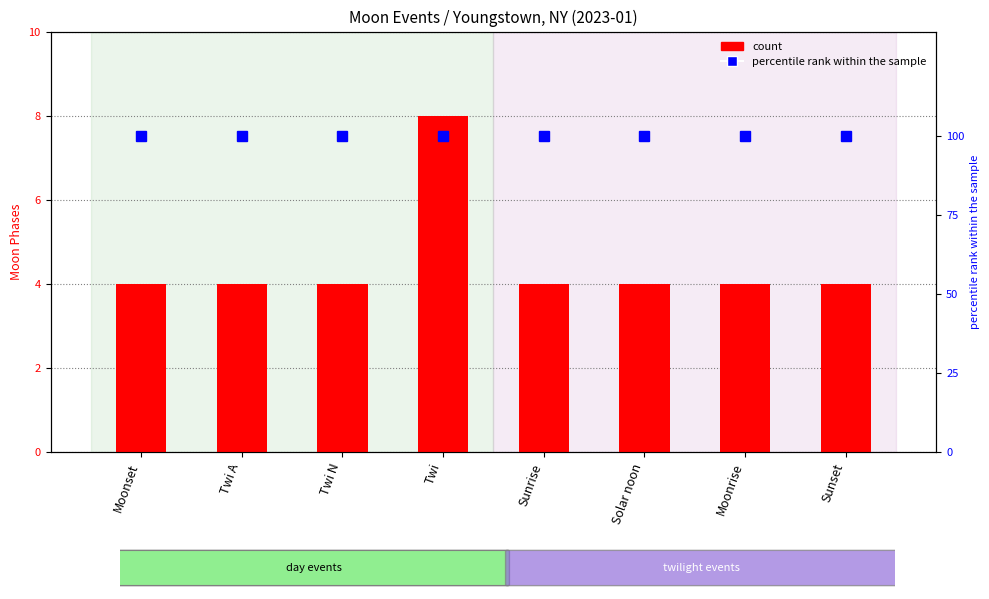

What is the difference between the maximum and minimum values in the count series?

4